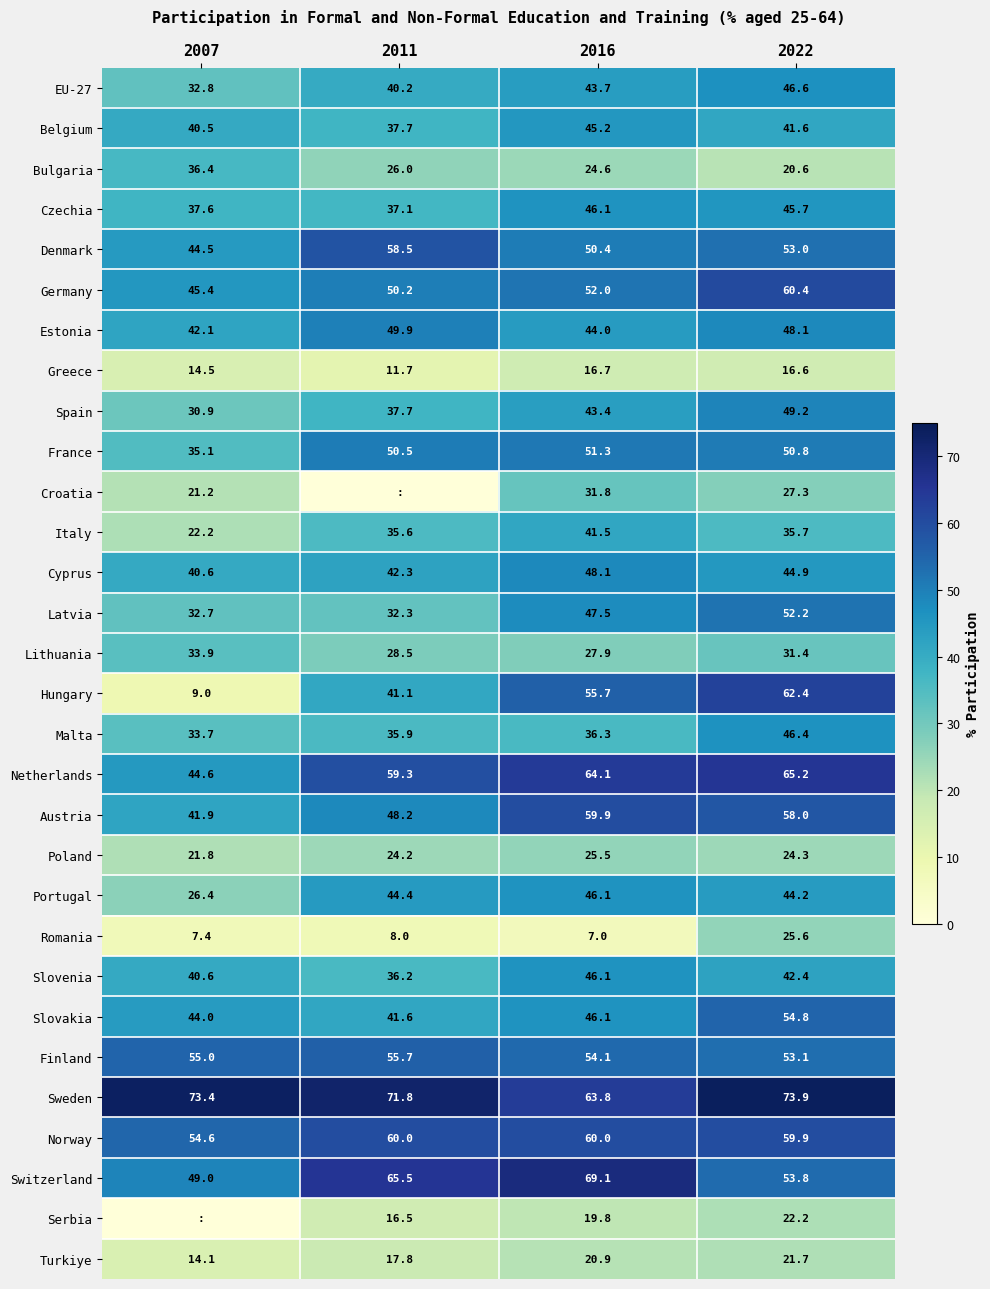

How many data points in Italy are less than 35?

1